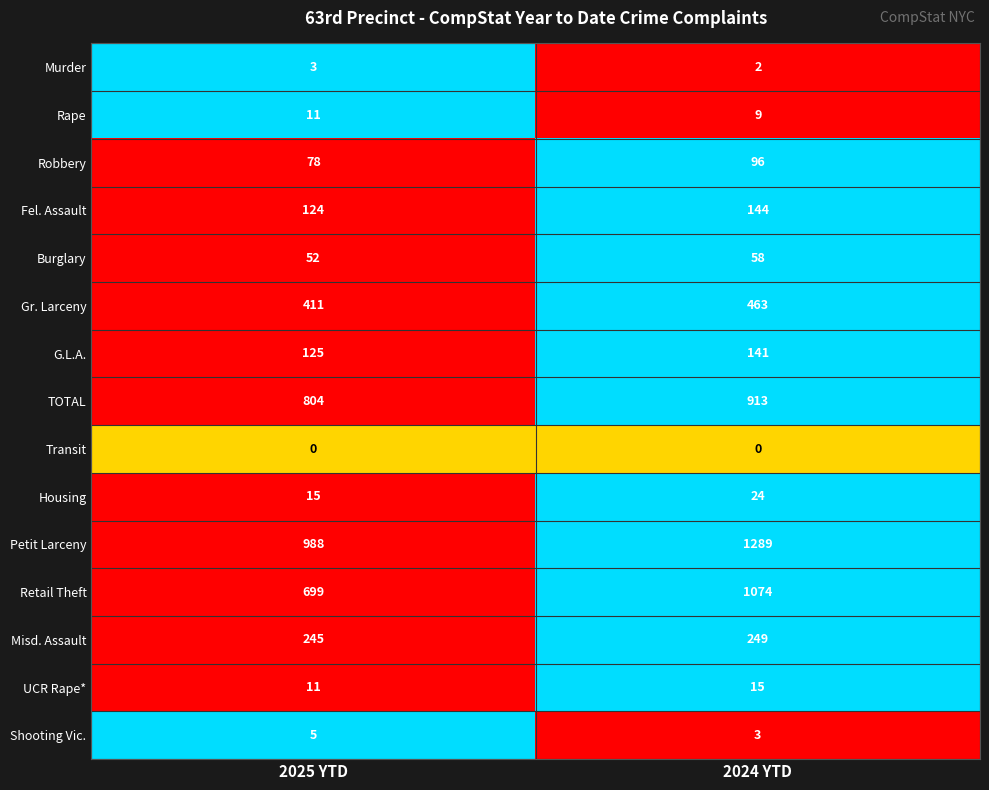

Is it true that Rape equals 9 at 2024 YTD?

True